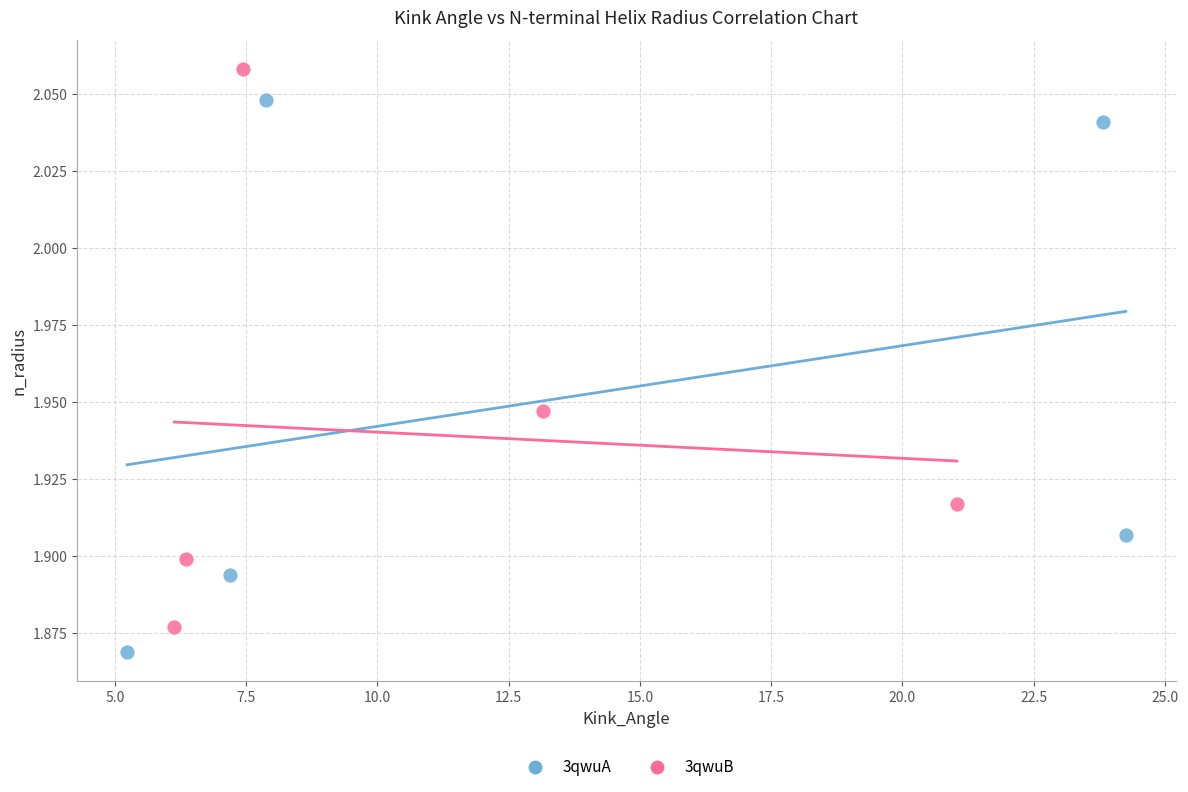

Which series contains the highest Y value?

3qwuB